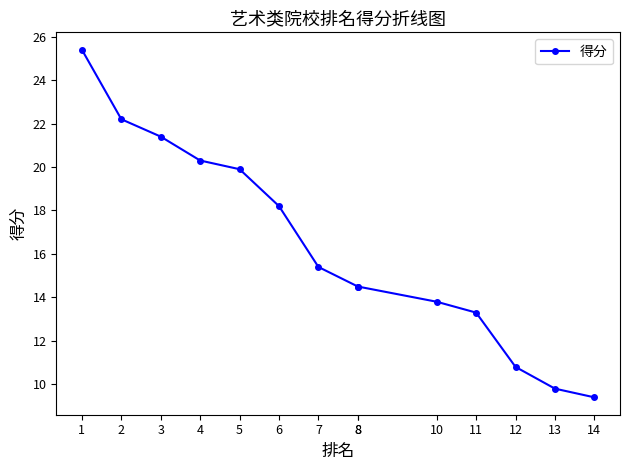

What is the sum of all values?

228.9